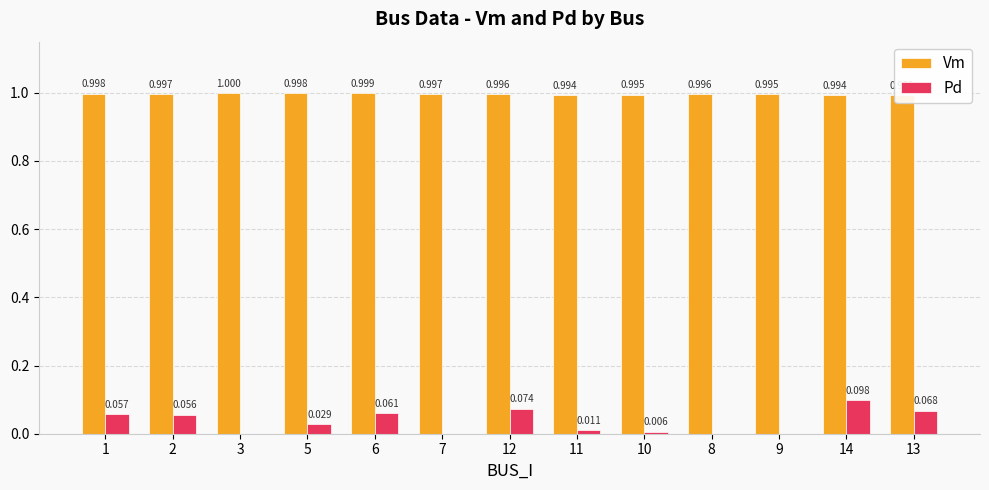

What is the sum of the Vm values at 10 and 6?

2.0